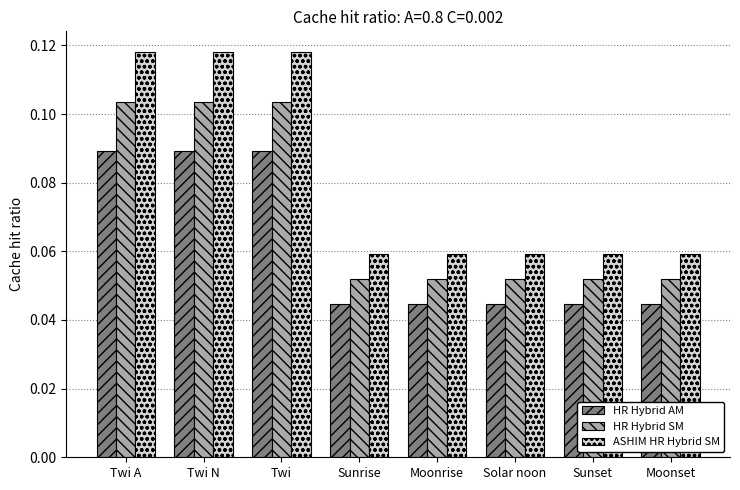

What is the label of the 4th bar from the left?

Sunrise